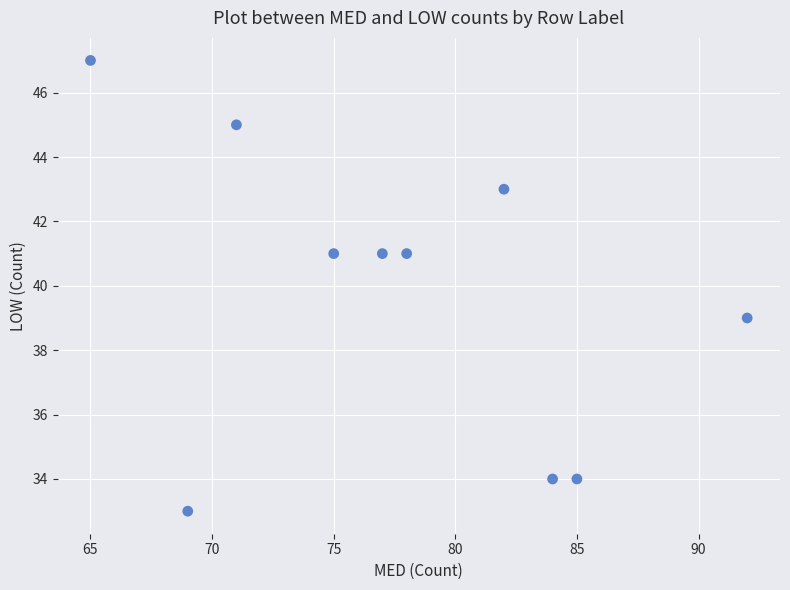

What is the range of X values (max minus min)?

27